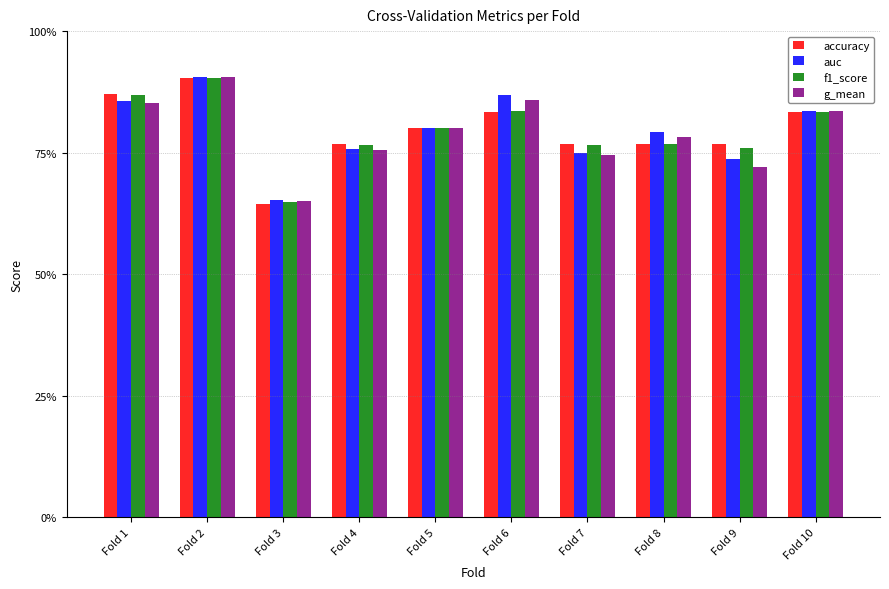

Is it true that g_mean equals 1.0 at Fold 3?

False